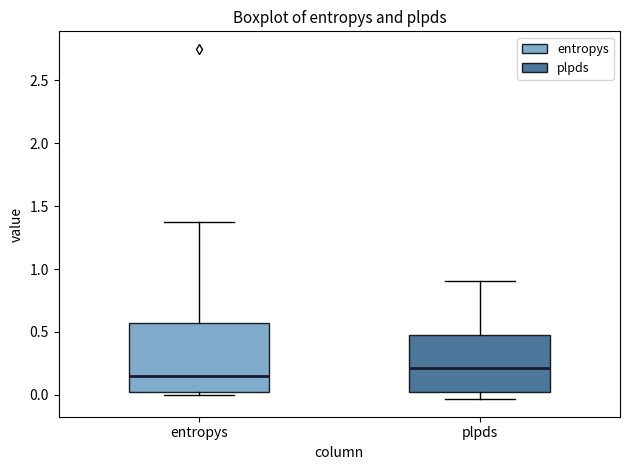

Which box is the tallest, from its lower edge to its upper edge?

entropys